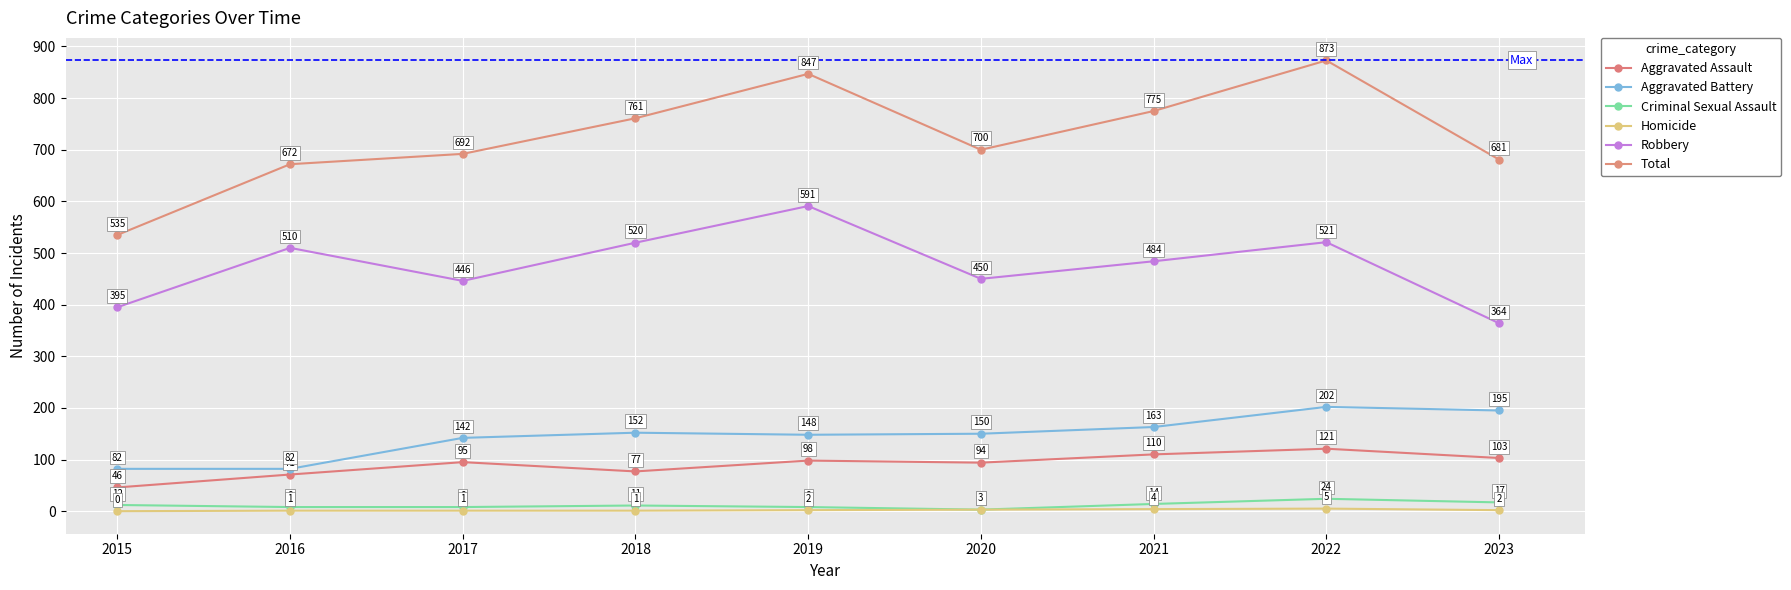

Reading left to right, what are all the values shown in this chart?

Aggravated Assault: 2015=46	2016=71	2017=95	2018=77	2019=98	2020=94	2021=110	2022=121	2023=103
Aggravated Battery: 2015=82	2016=82	2017=142	2018=152	2019=148	2020=150	2021=163	2022=202	2023=195
Criminal Sexual Assault: 2015=12	2016=8	2017=8	2018=11	2019=8	2020=3	2021=14	2022=24	2023=17
Homicide: 2015=0	2016=1	2017=1	2018=1	2019=2	2020=3	2021=4	2022=5	2023=2
Robbery: 2015=395	2016=510	2017=446	2018=520	2019=591	2020=450	2021=484	2022=521	2023=364
Total: 2015=535	2016=672	2017=692	2018=761	2019=847	2020=700	2021=775	2022=873	2023=681